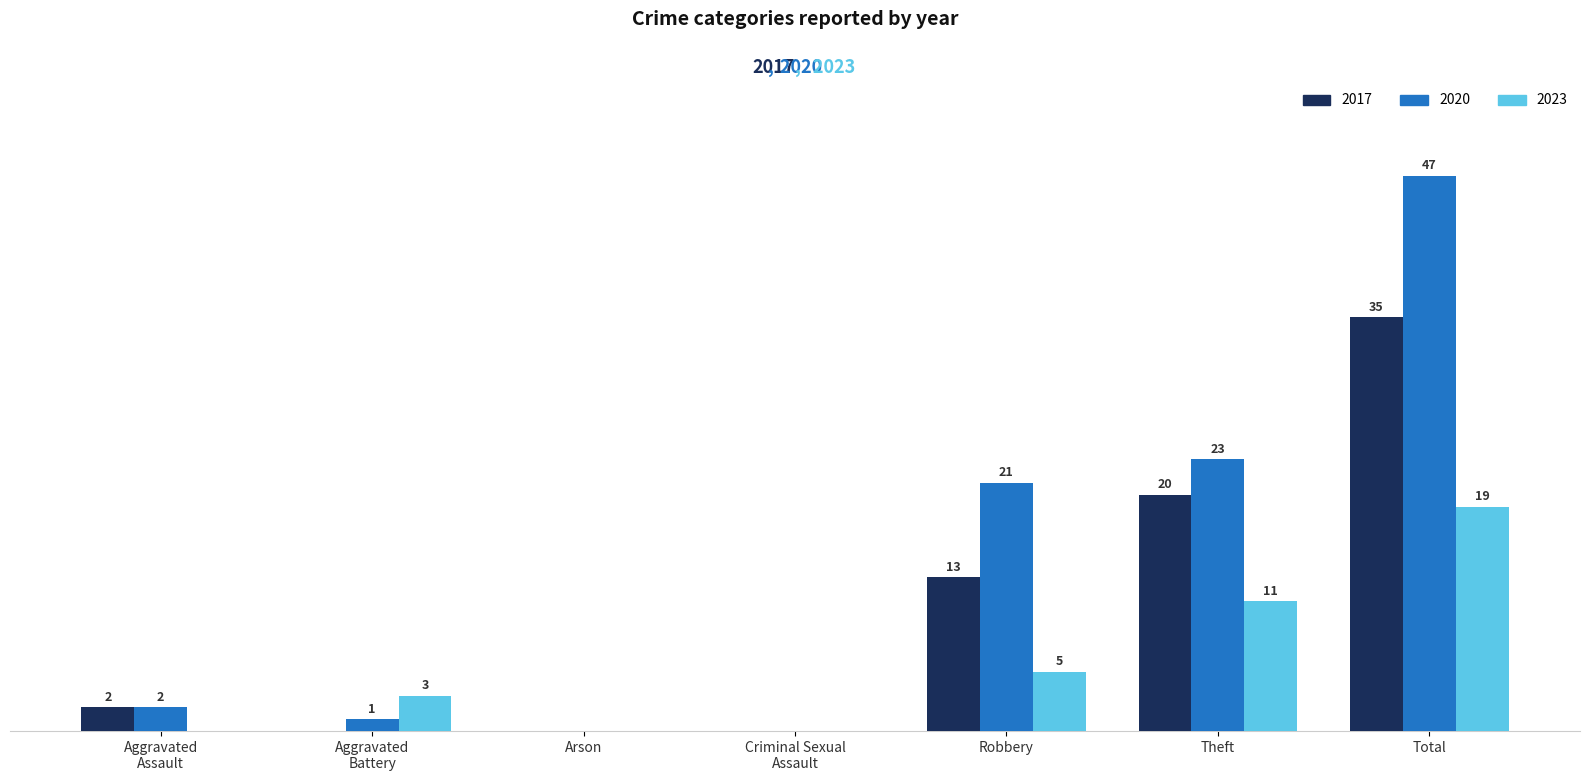

Where is 2020 nearest to the value 23?

Theft